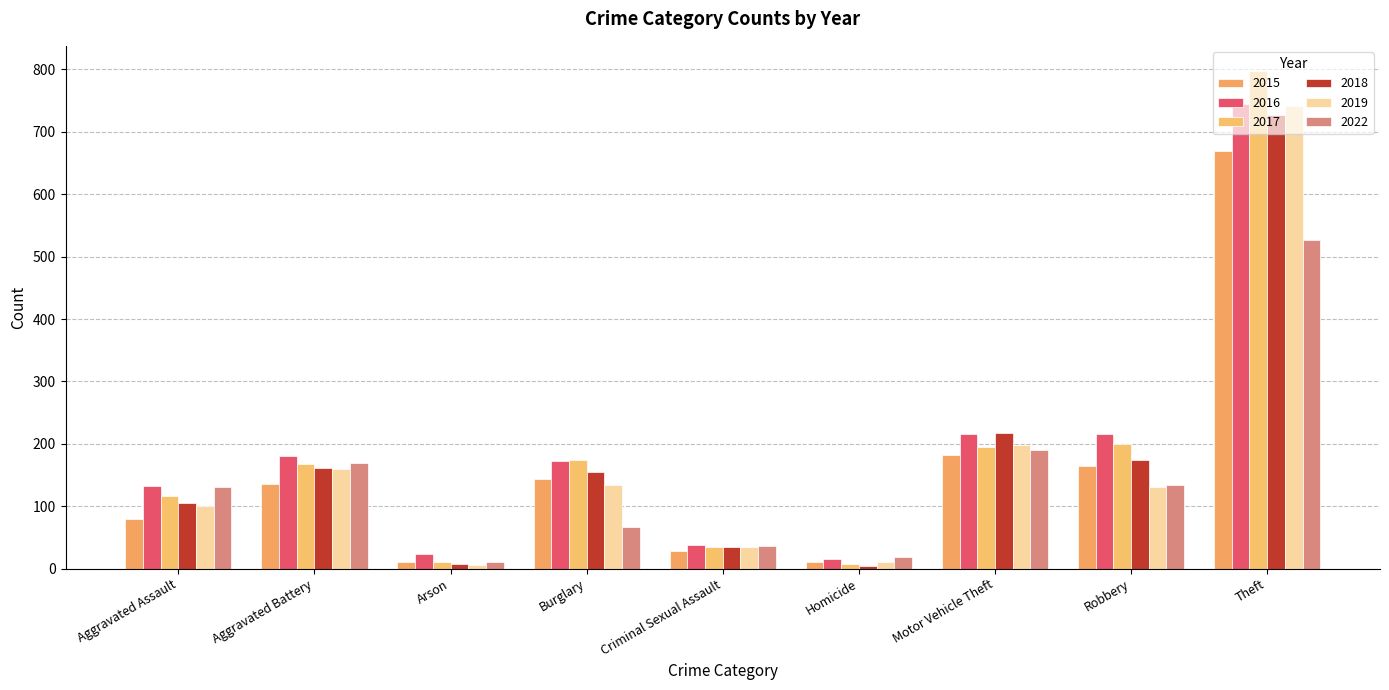

What is the highest value of the 2018 series?

727